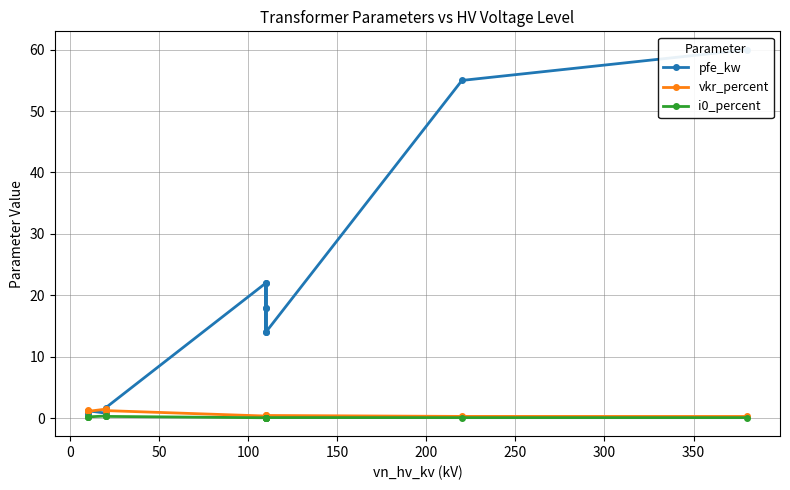

Is this an area chart (filled region under the line)?

No